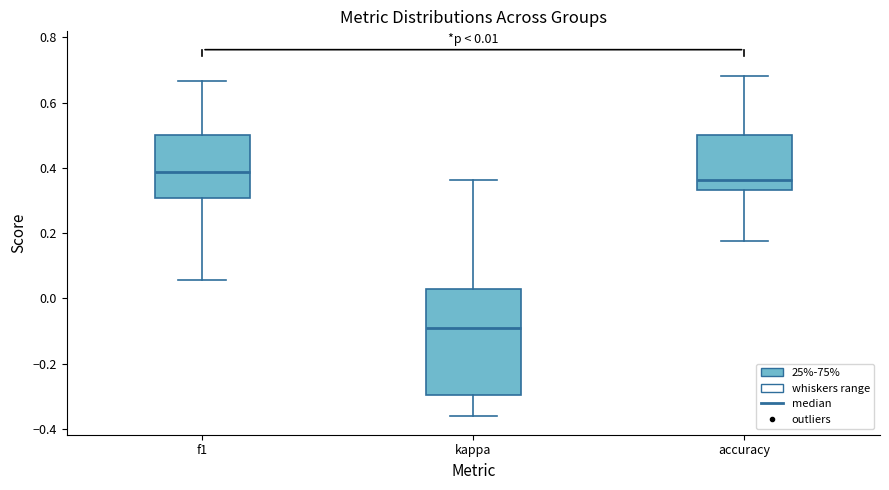

Which box has the lowest median line?

kappa